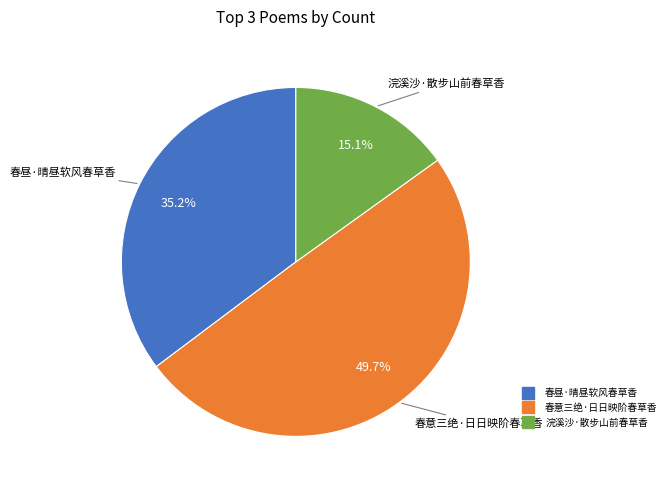

Count the number of slices in the pie.

3